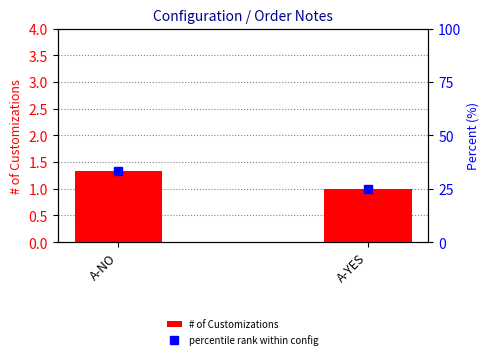

What value does the percentile rank within config series have at A-NO?

33.3